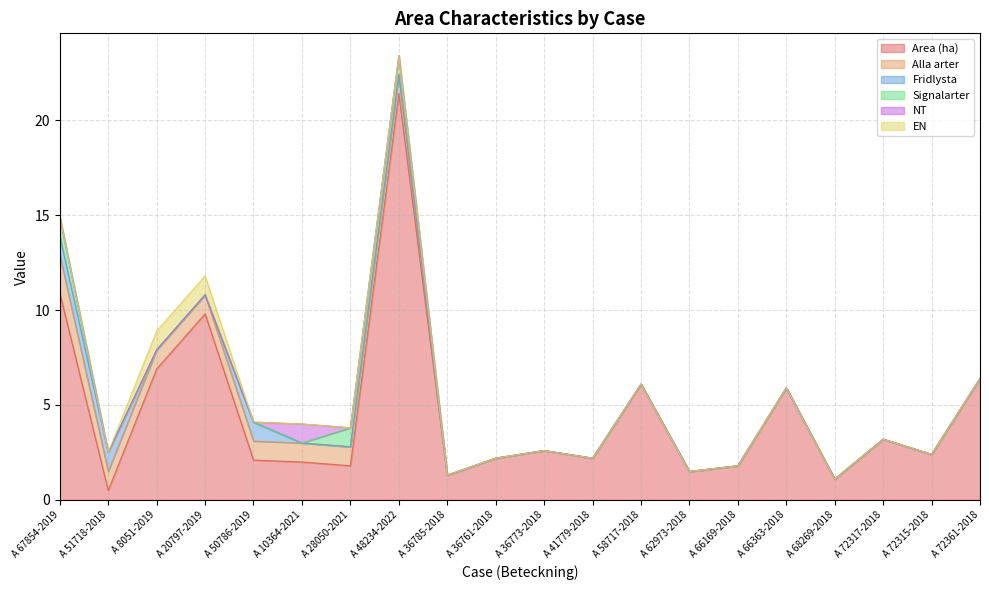

At how many categories does at least one series exceed 11?

1